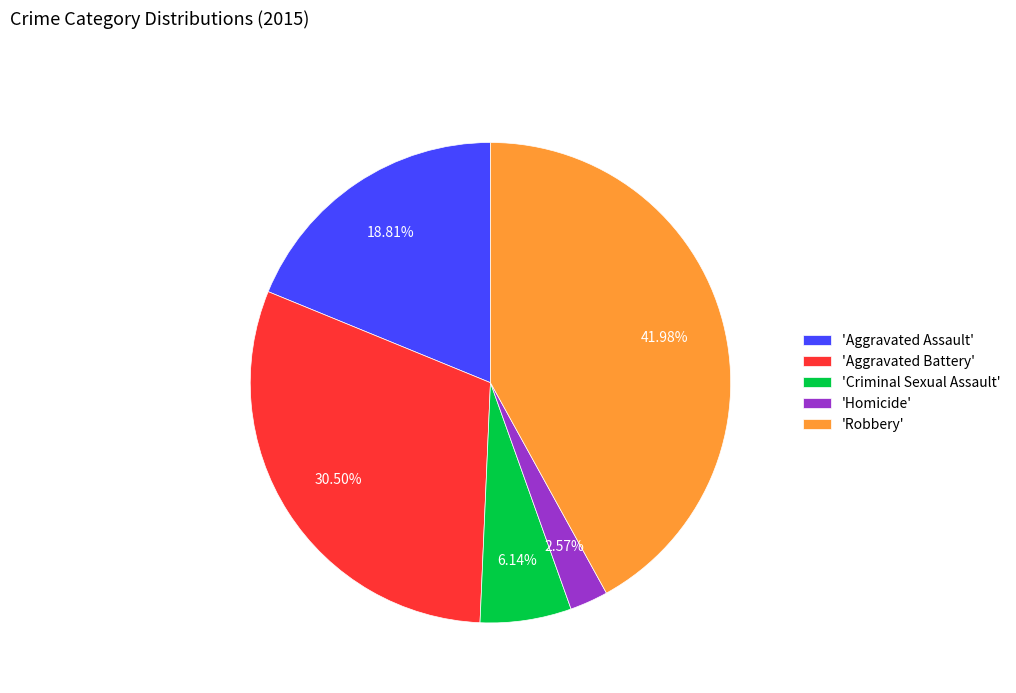

Does any single category account for the majority?

No